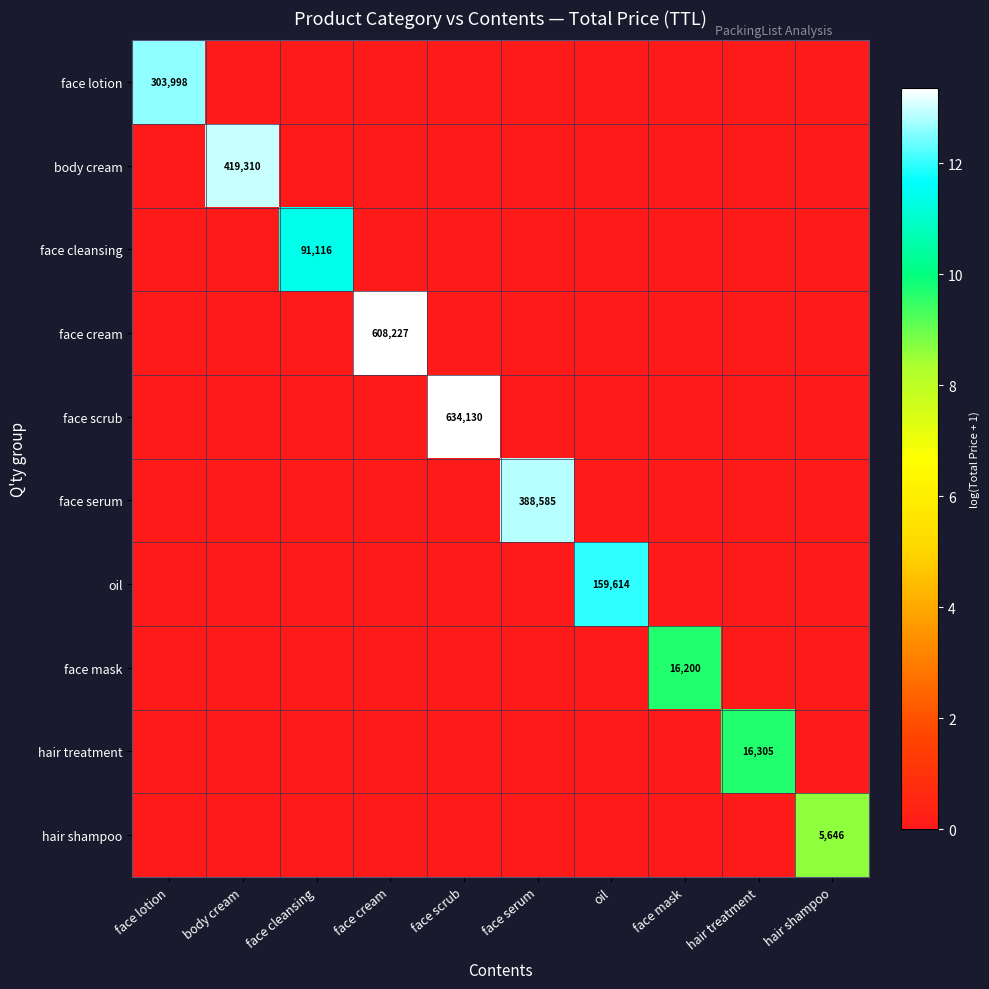

What is the total value across all series at hair treatment?

9.7